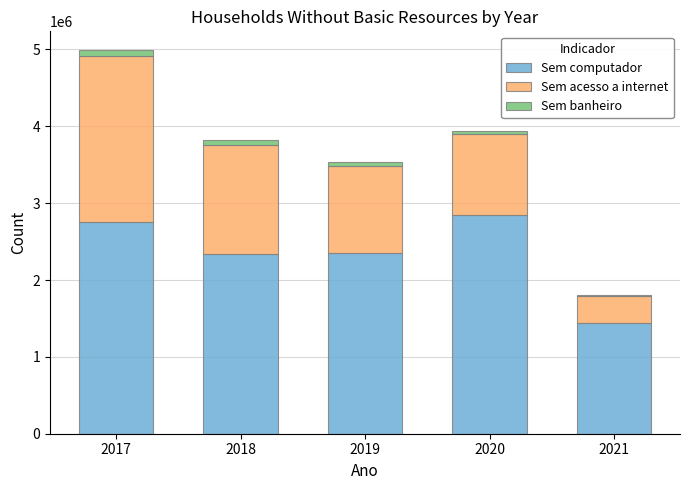

How many bars are there in total?

5